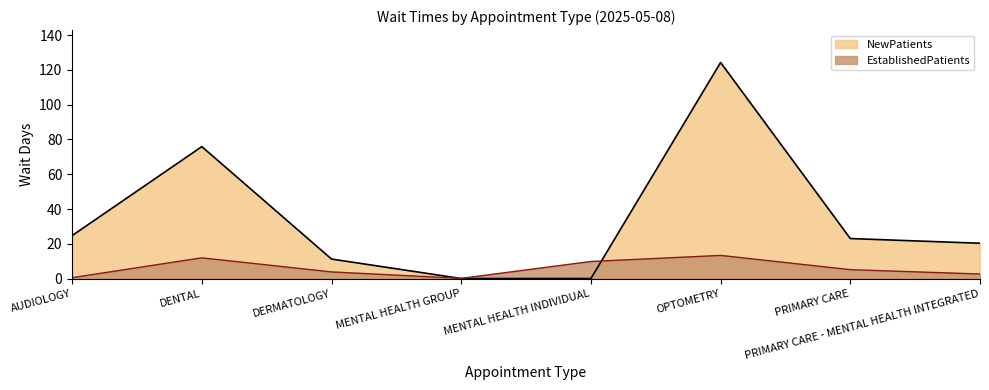

How many lines are shown in the chart?

2